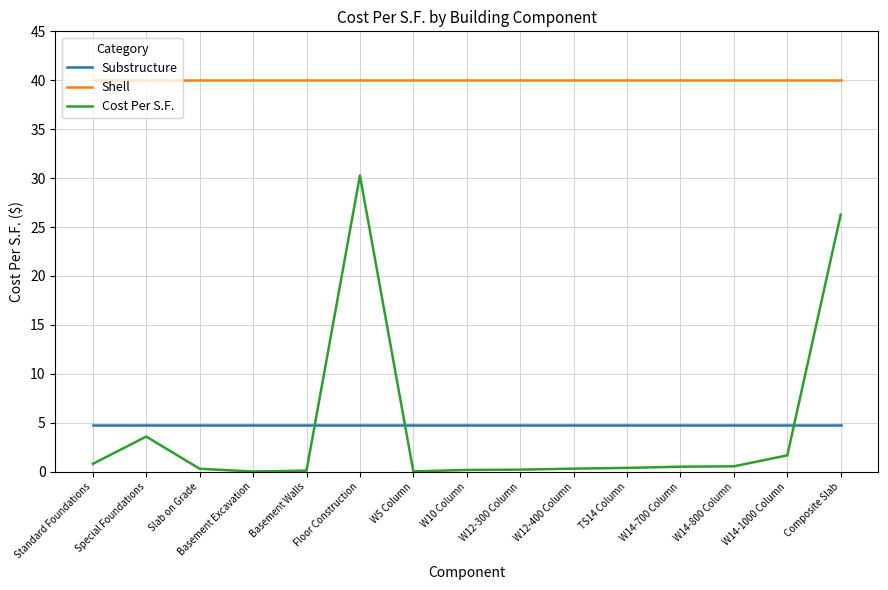

The value of Shell at Basement Excavation is 40.0. True or false?

True